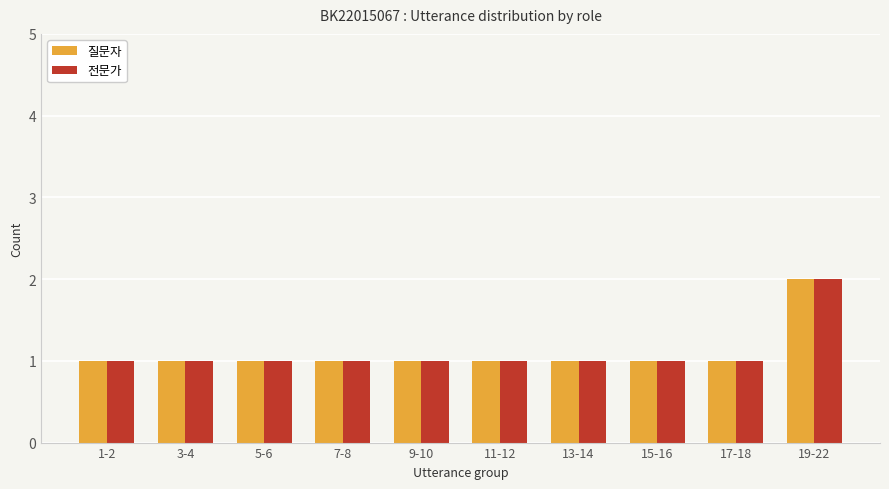

True or false: 질문자 has a value of 1 at 19-22.

False